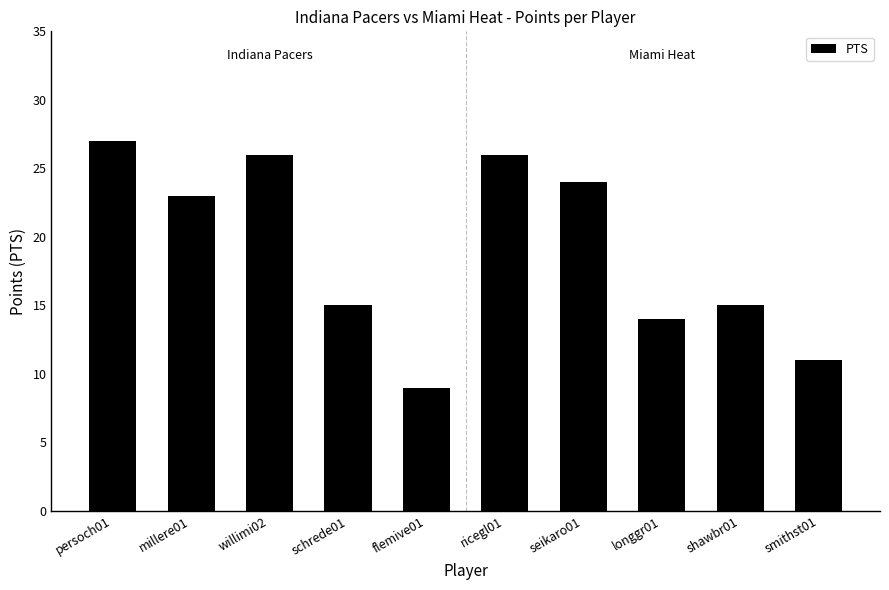

What is the difference between the maximum and minimum values?

18